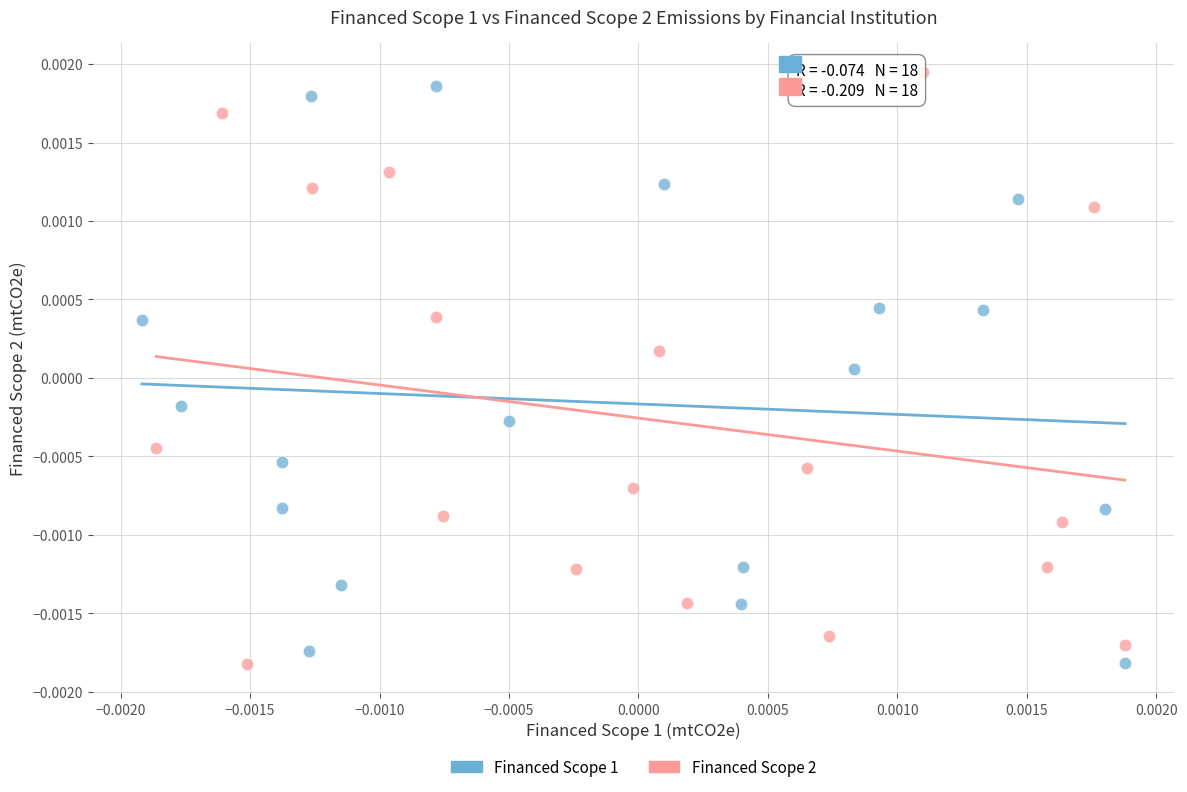

What are all the series names shown in the legend?

Financed Scope 1, Financed Scope 2